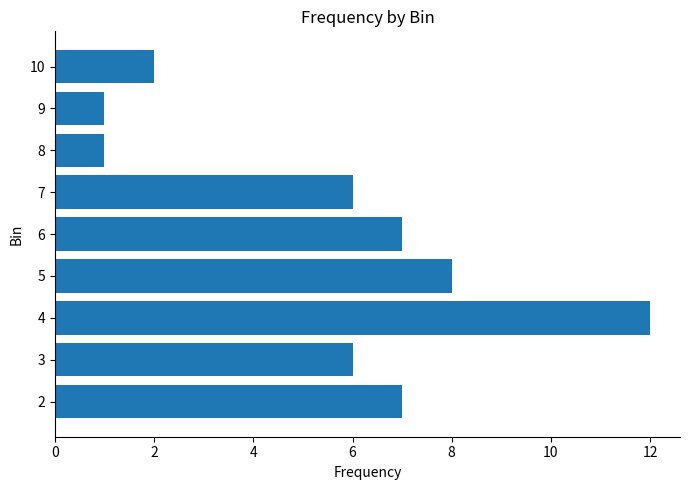

What is the minimum value shown in the chart?

1